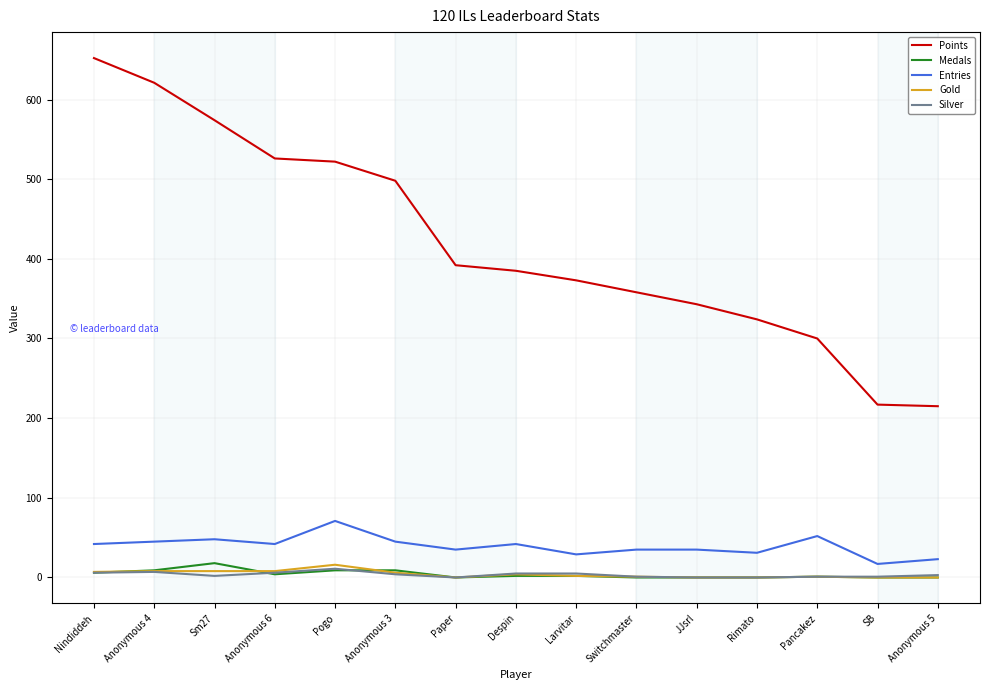

At which label does Entries reach its minimum?

SB